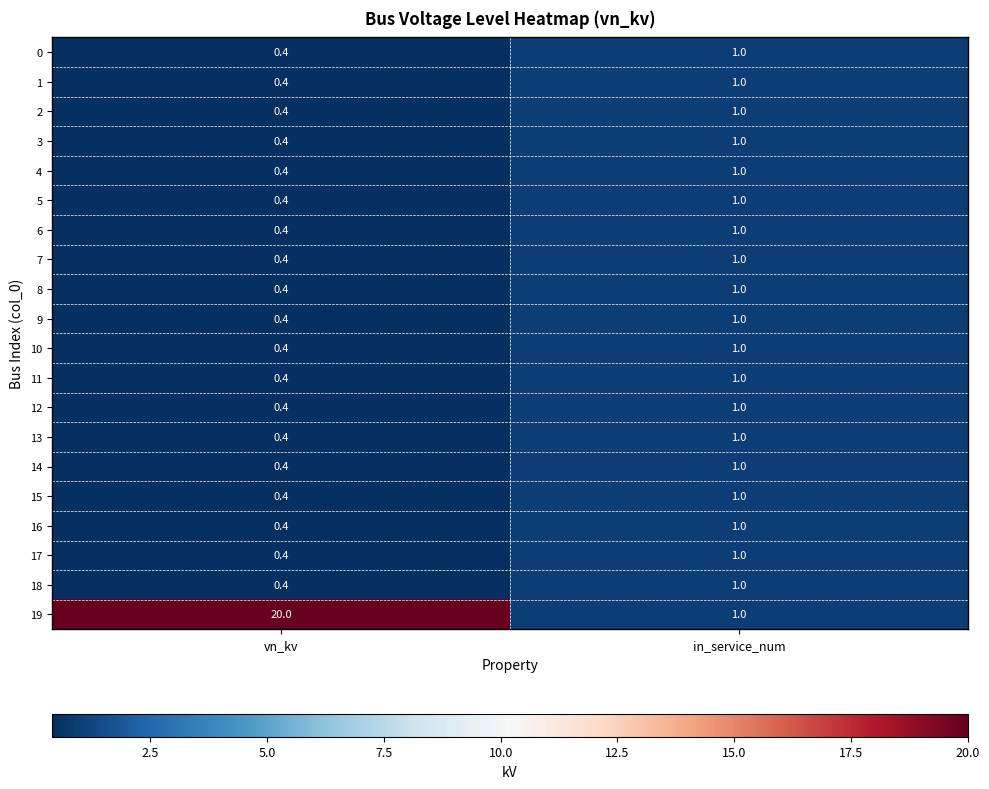

At which category is the sum across all series the highest?

vn_kv